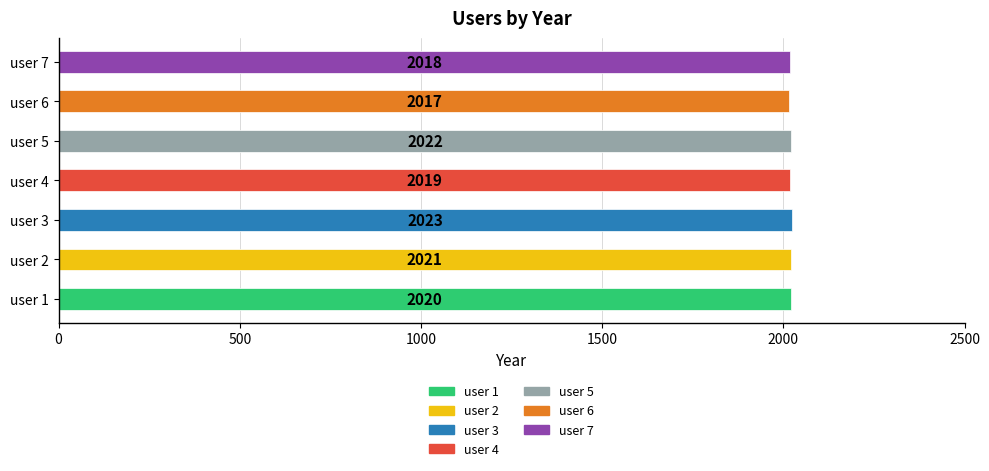

Between user 4 and user 7, which is larger?

user 4